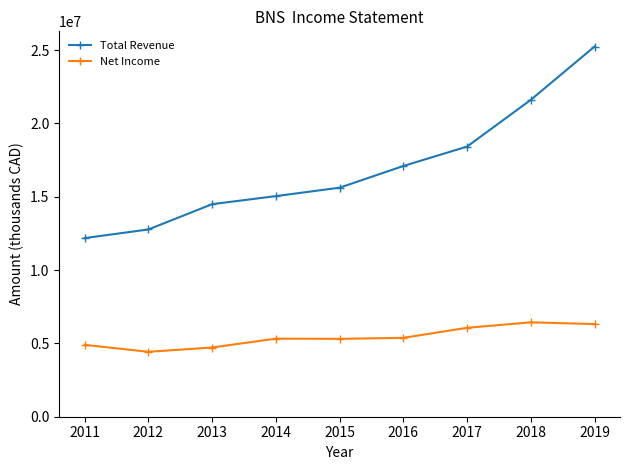

True or false: Total Revenue and Net Income cross at least once.

False